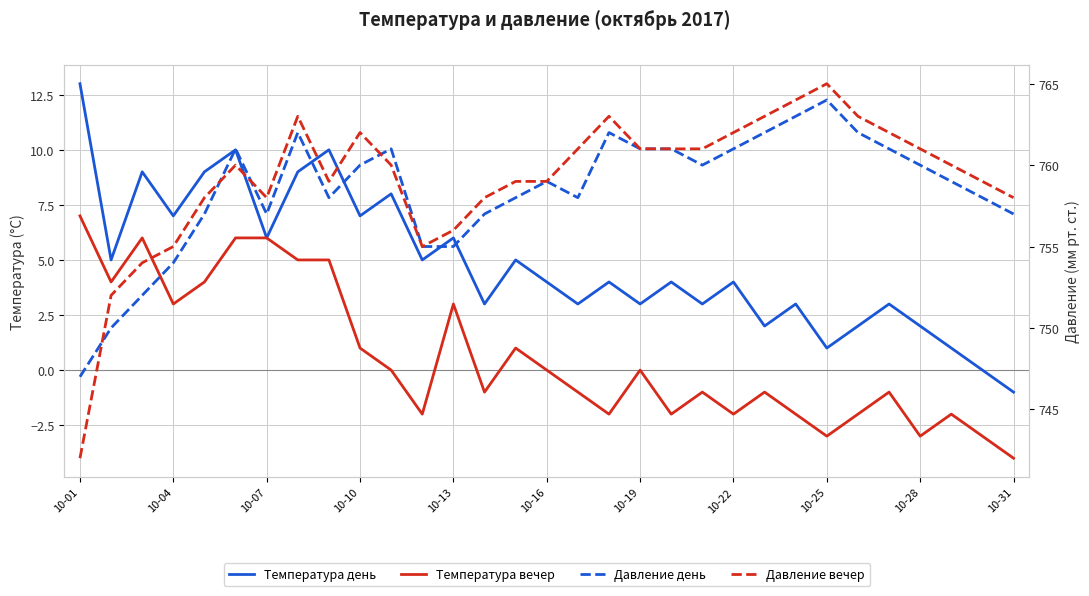

What are all the series names shown in the legend?

Температура день, Температура вечер, Давление день, Давление вечер